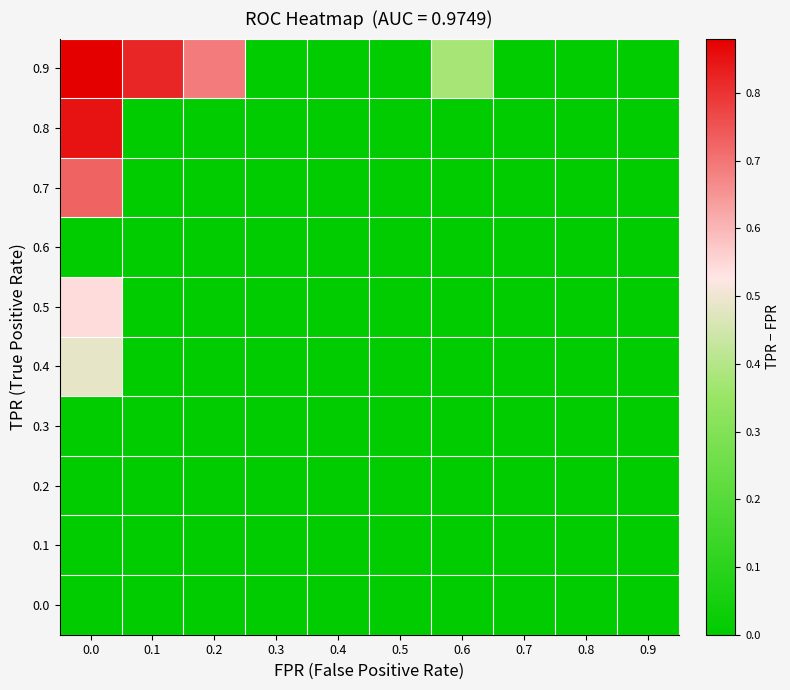

Reading left to right, transcribe all the data shown in this chart.

0.0: 0.0=0.0	0.1=0.0	0.2=0.0	0.3=0.0	0.4=0.0	0.5=0.0	0.6=0.0	0.7=0.0	0.8=0.0	0.9=0.0
0.1: 0.0=0.0	0.1=0.0	0.2=0.0	0.3=0.0	0.4=0.0	0.5=0.0	0.6=0.0	0.7=0.0	0.8=0.0	0.9=0.0
0.2: 0.0=0.0	0.1=0.0	0.2=0.0	0.3=0.0	0.4=0.0	0.5=0.0	0.6=0.0	0.7=0.0	0.8=0.0	0.9=0.0
0.3: 0.0=0.0	0.1=0.0	0.2=0.0	0.3=0.0	0.4=0.0	0.5=0.0	0.6=0.0	0.7=0.0	0.8=0.0	0.9=0.0
0.4: 0.0=0.5	0.1=0.0	0.2=0.0	0.3=0.0	0.4=0.0	0.5=0.0	0.6=0.0	0.7=0.0	0.8=0.0	0.9=0.0
0.5: 0.0=0.5	0.1=0.0	0.2=0.0	0.3=0.0	0.4=0.0	0.5=0.0	0.6=0.0	0.7=0.0	0.8=0.0	0.9=0.0
0.6: 0.0=0.0	0.1=0.0	0.2=0.0	0.3=0.0	0.4=0.0	0.5=0.0	0.6=0.0	0.7=0.0	0.8=0.0	0.9=0.0
0.7: 0.0=0.7	0.1=0.0	0.2=0.0	0.3=0.0	0.4=0.0	0.5=0.0	0.6=0.0	0.7=0.0	0.8=0.0	0.9=0.0
0.8: 0.0=0.9	0.1=0.0	0.2=0.0	0.3=0.0	0.4=0.0	0.5=0.0	0.6=0.0	0.7=0.0	0.8=0.0	0.9=0.0
0.9: 0.0=0.9	0.1=0.8	0.2=0.7	0.3=0.0	0.4=0.0	0.5=0.0	0.6=0.4	0.7=0.0	0.8=0.0	0.9=0.0